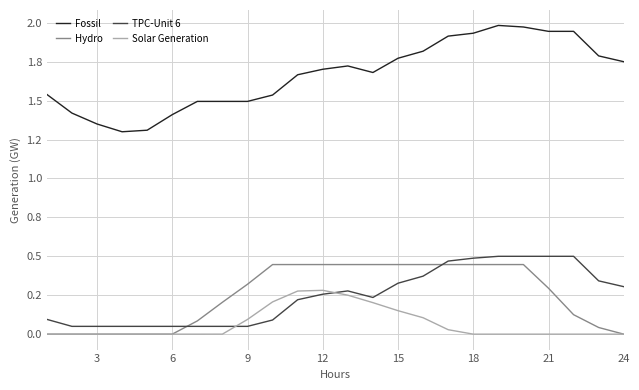

Does the chart have visible grid lines?

Yes